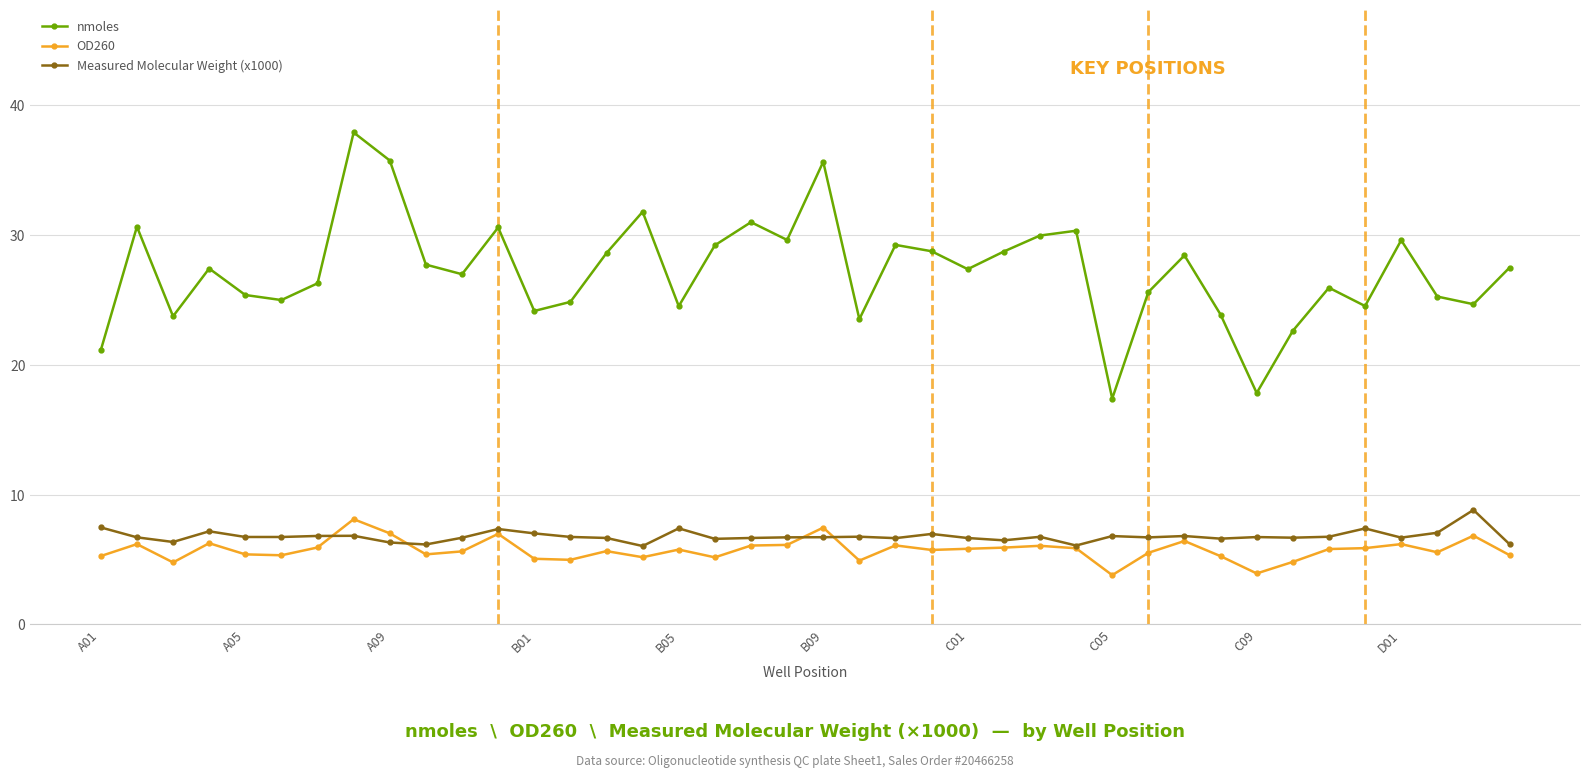

At how many categories does at least one series exceed 13?

40